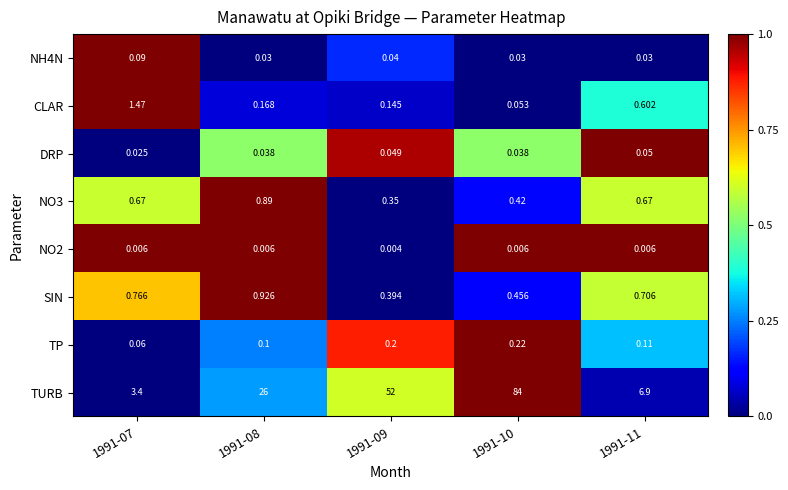

Between 1991-08 and 1991-11, which series saw the biggest shift?

TURB